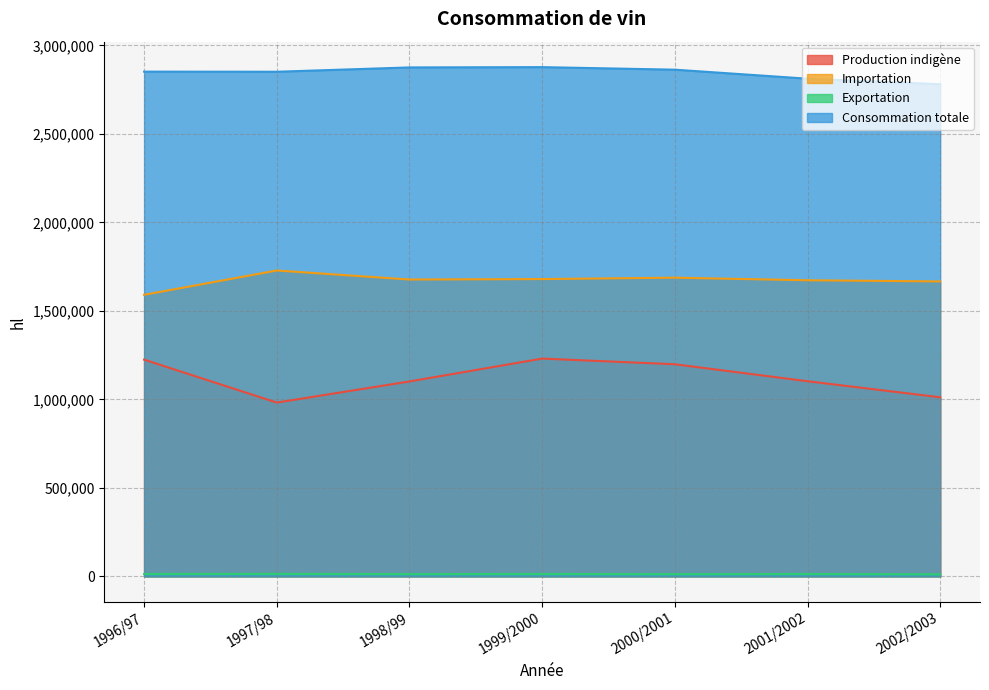

How many lines are shown in the chart?

4